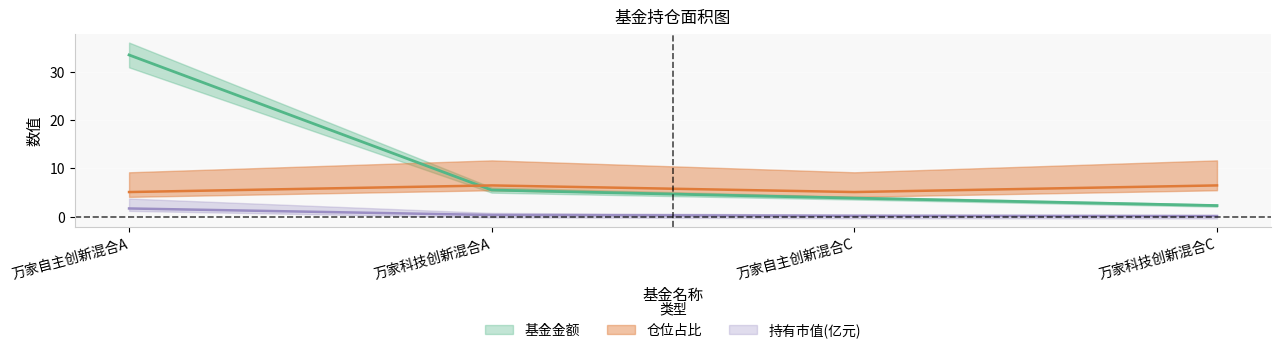

How many values in the 基金金额 series exceed 5?

2